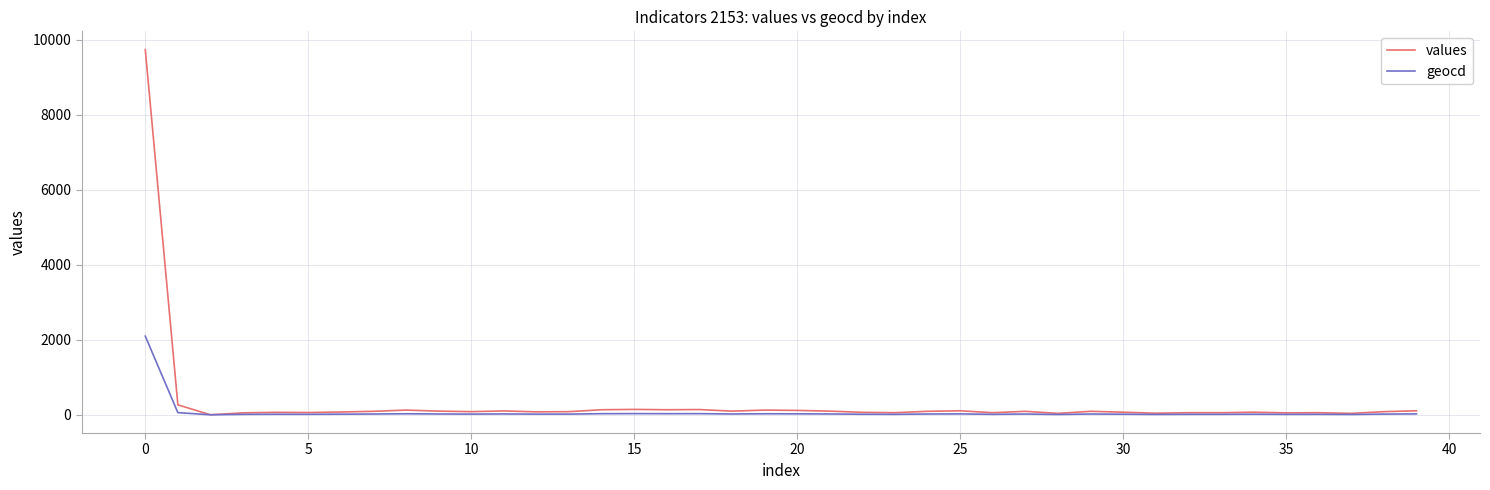

What is the maximum value for values?

9735